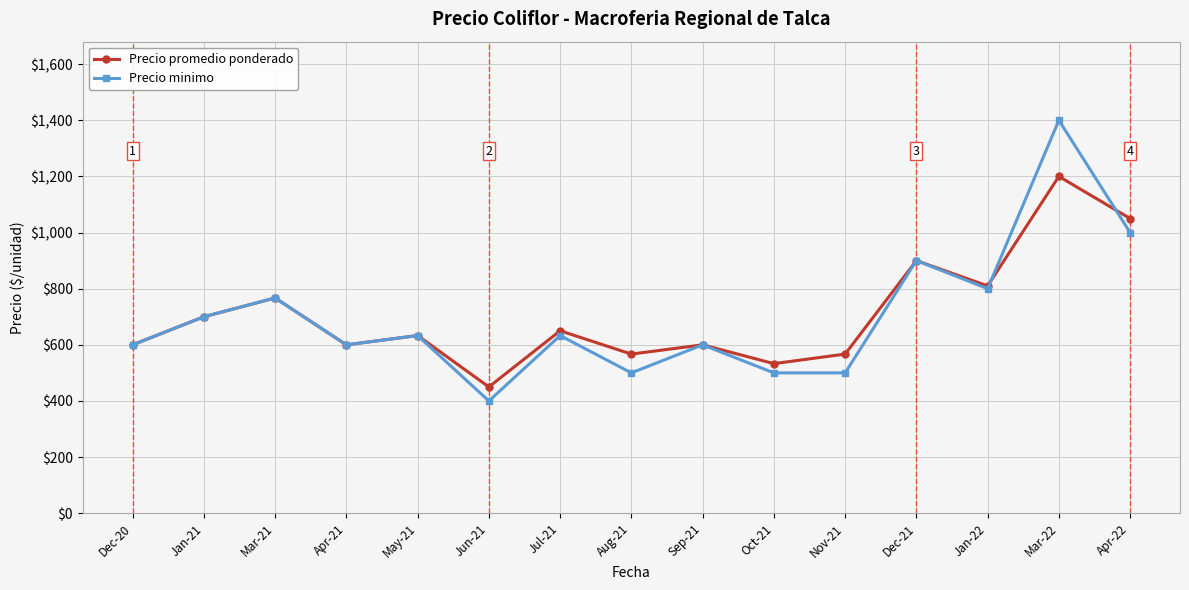

What is the average value of the Precio promedio ponderado series?

708